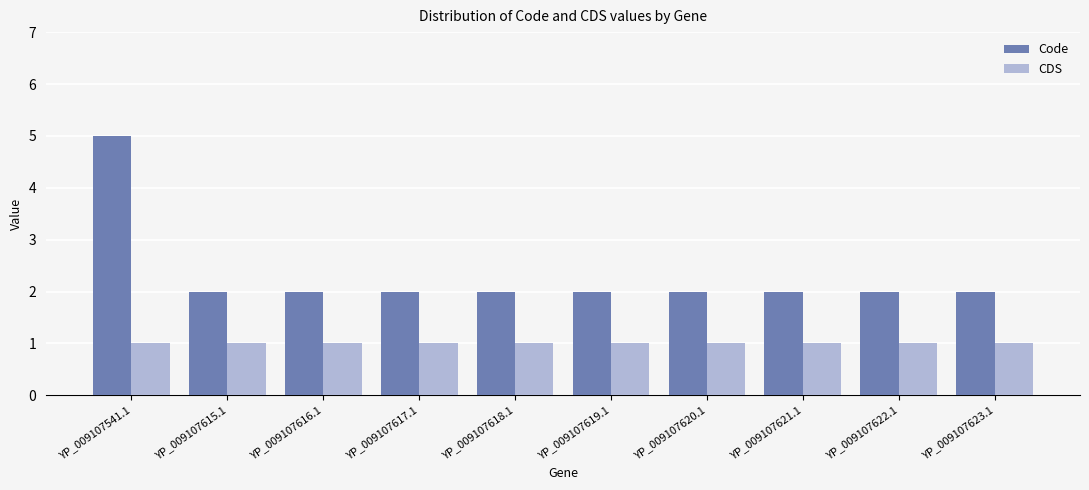

What is the smallest value displayed?

1